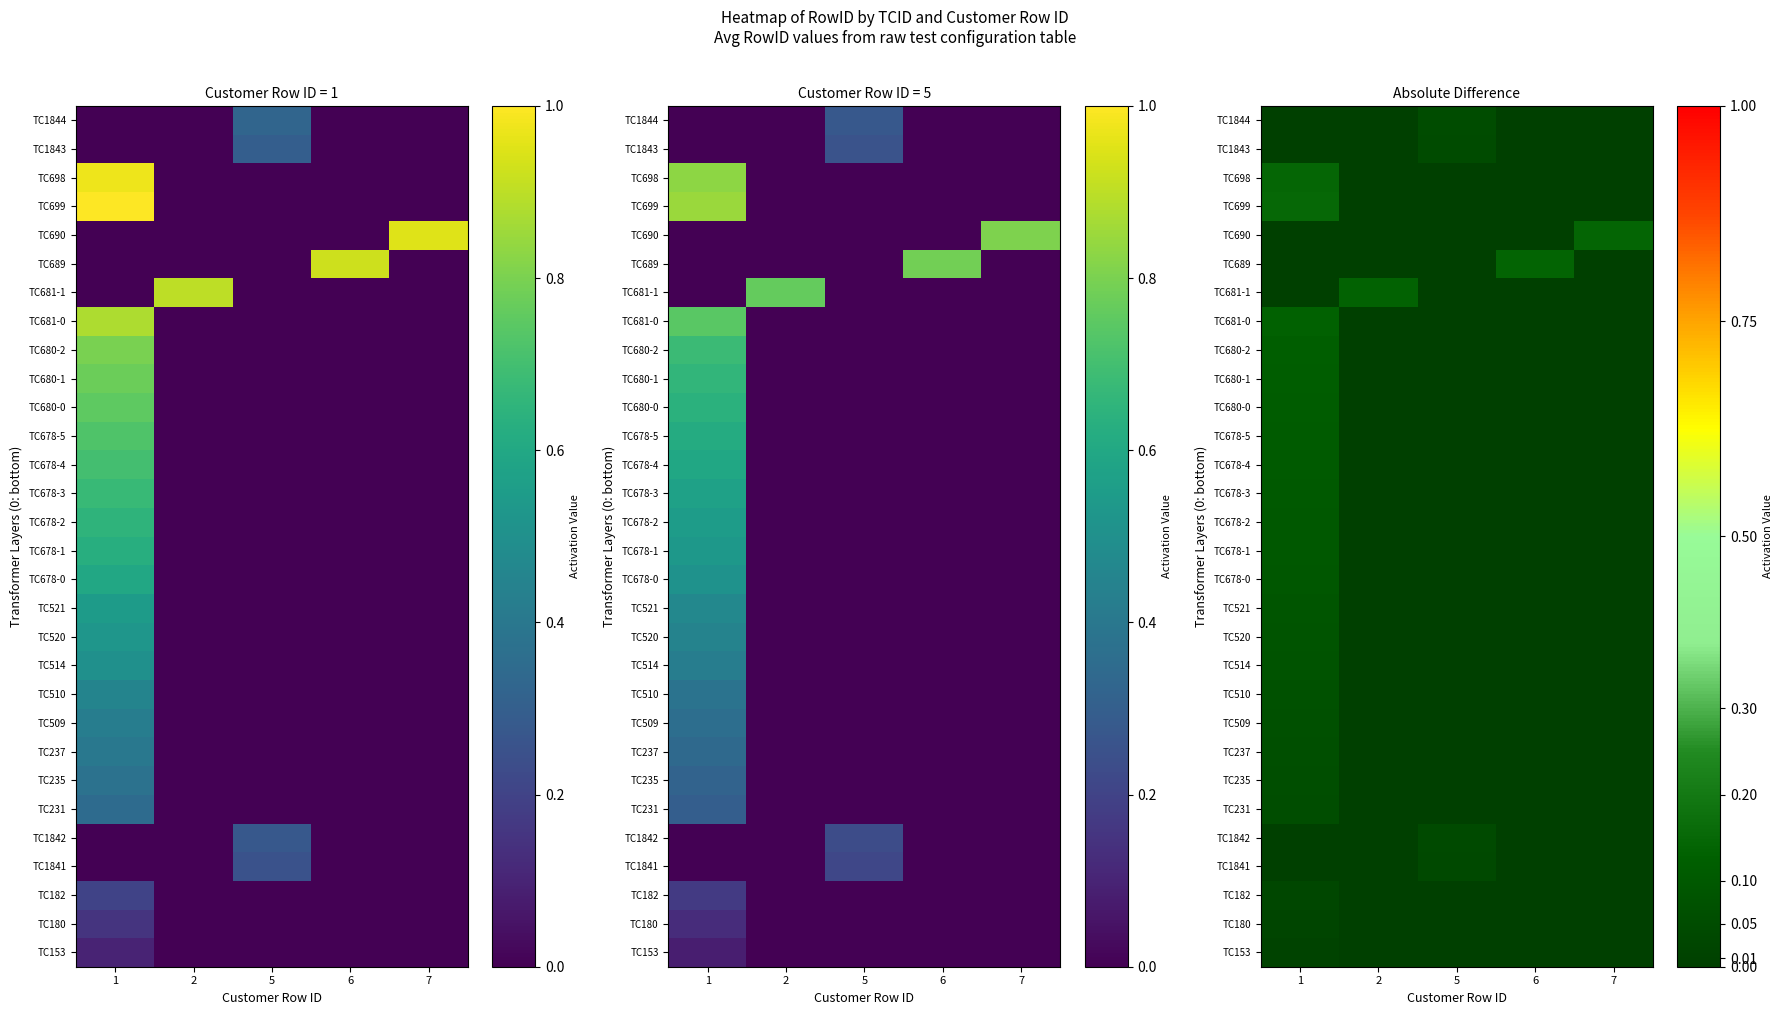

Count the number of categories in the chart.

5